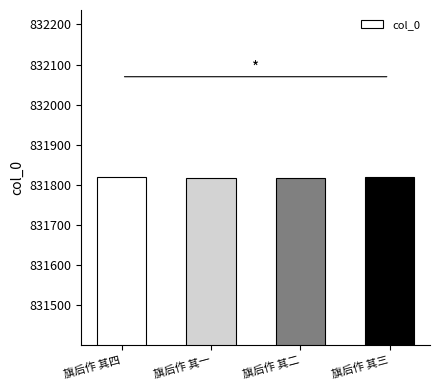

True or false: the data shows 235418 at 旗后作 其一.

False